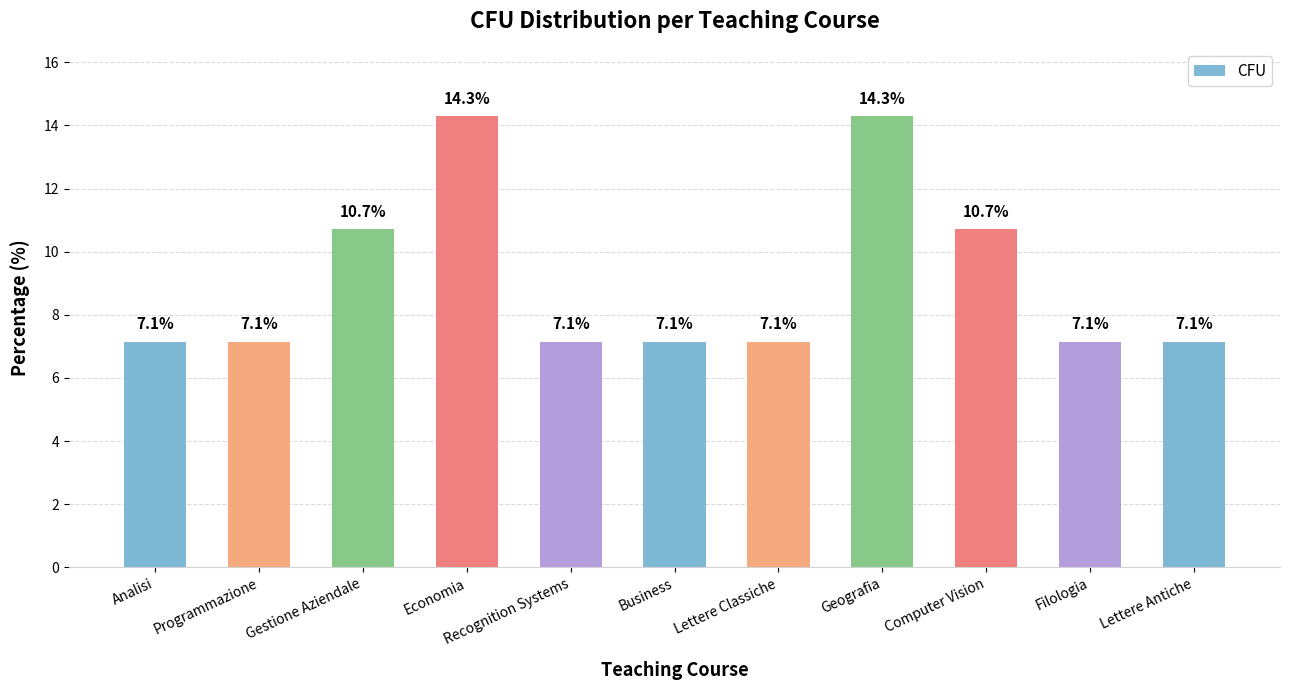

The value at Analisi is 7.1. True or false?

True